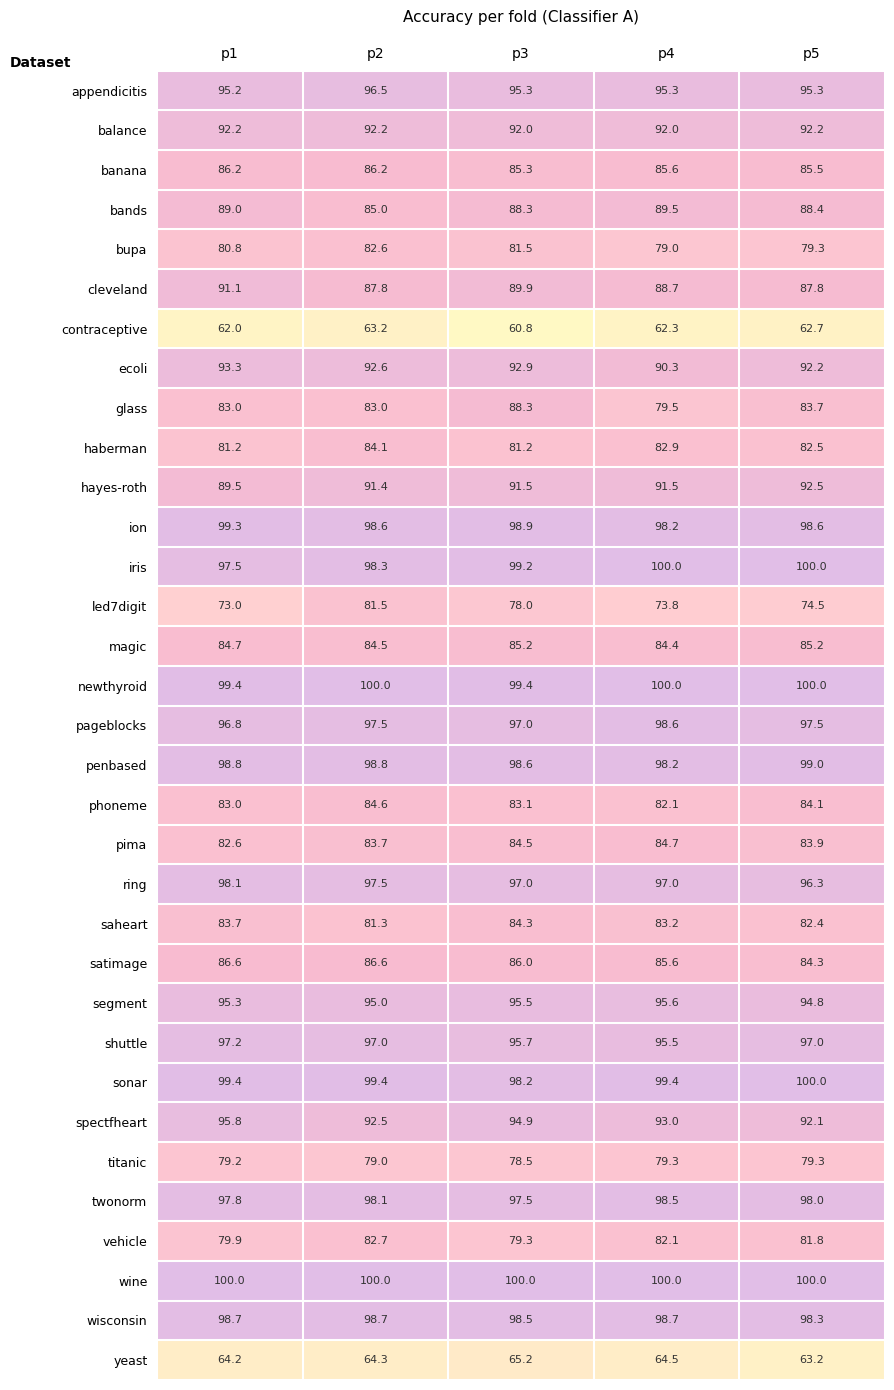

What is the sum of all led7digit values?

380.8